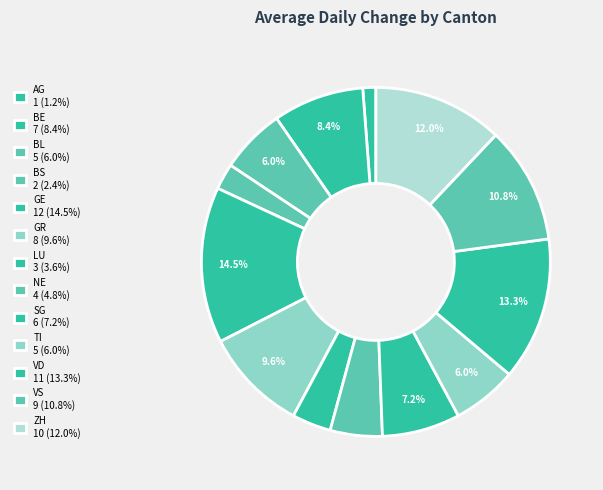

Do TI and SG together represent more than half of the pie?

No